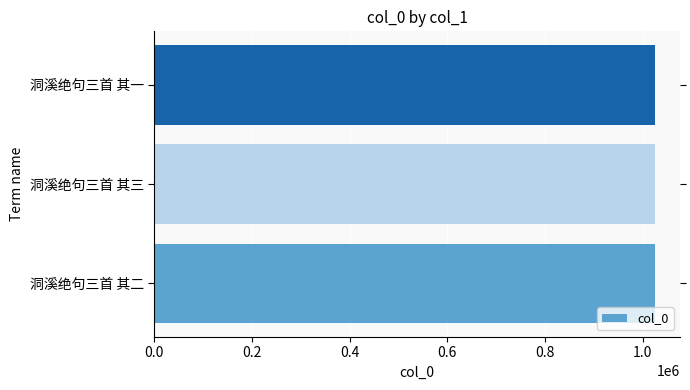

True or false: the data shows 1644079 at 洞溪绝句三首 其三.

False